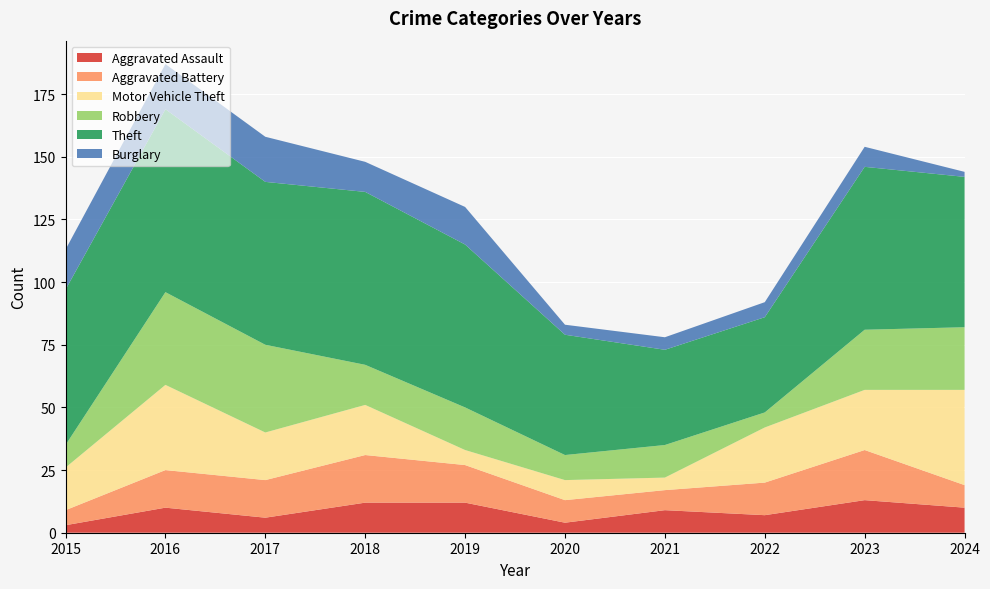

Reading left to right, what are all the values shown in this chart?

Aggravated Assault: 3	10	6	12	12	4	9	7	13	10
Aggravated Battery: 6	15	15	19	15	9	8	13	20	9
Motor Vehicle Theft: 17	34	19	20	6	8	5	22	24	38
Robbery: 9	37	35	16	17	10	13	6	24	25
Theft: 62	73	65	69	65	48	38	38	65	60
Burglary: 16	18	18	12	15	4	5	6	8	2